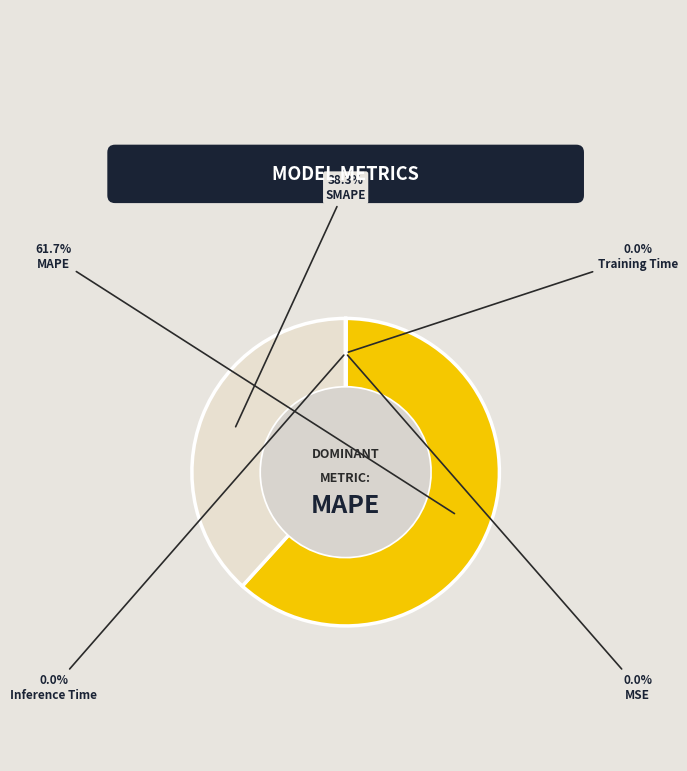

To the nearest percent, what is the difference between the largest and smallest slice percentages?

62%